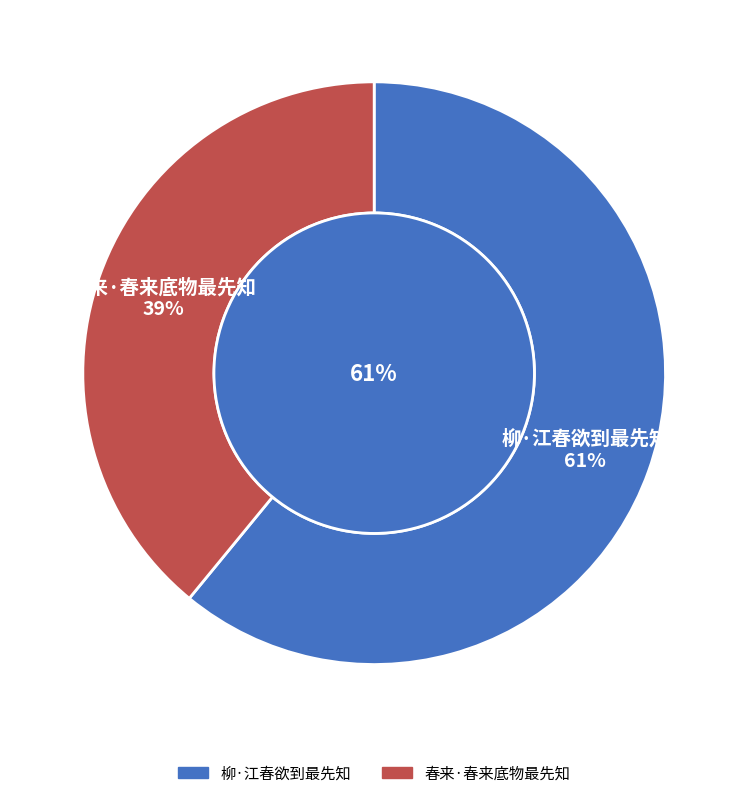

To the nearest percent, what percentage of the pie is 春来·春来底物最先知?

39%